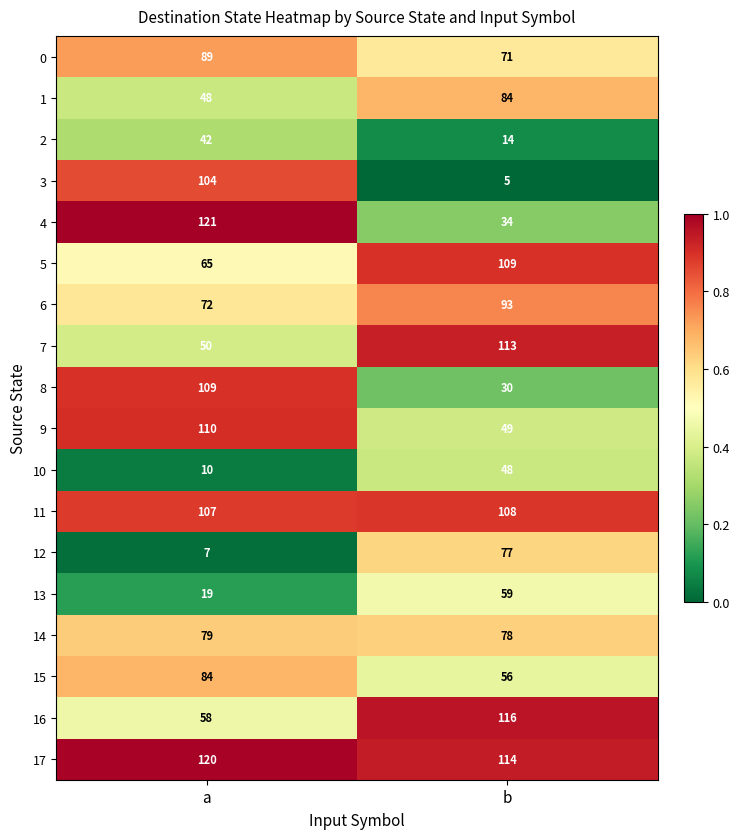

Read the 15 value at b.

56